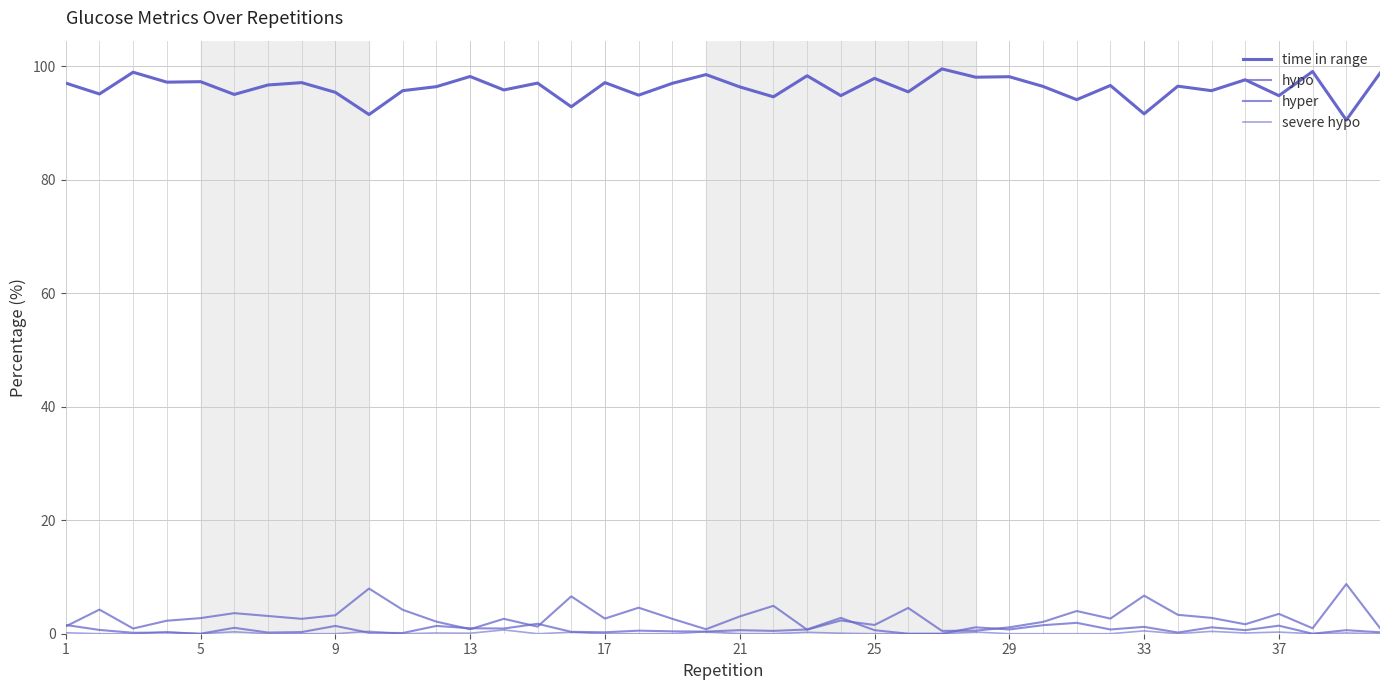

List the series in order of their peak value, lowest first.

severe hypo, hyper, hypo, time in range